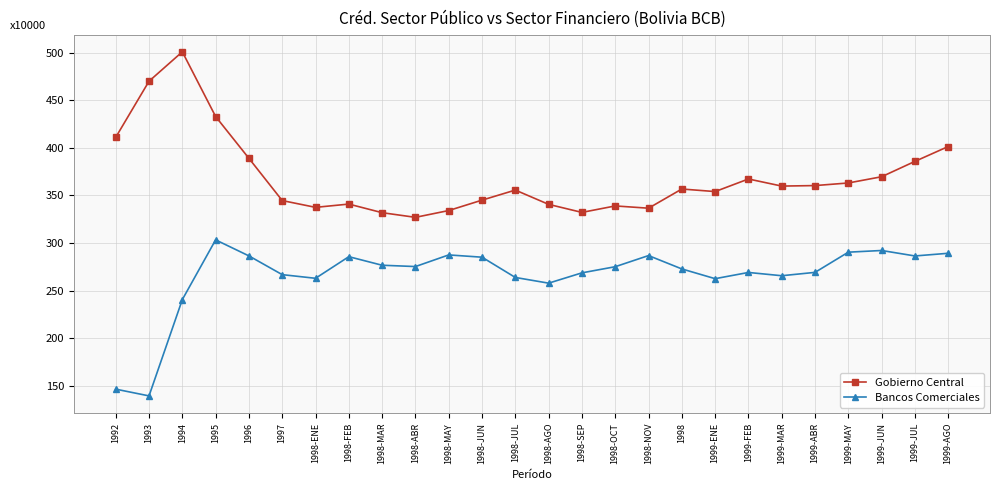

The Bancos Comerciales series shows 355.9 at 1998. True or false?

False